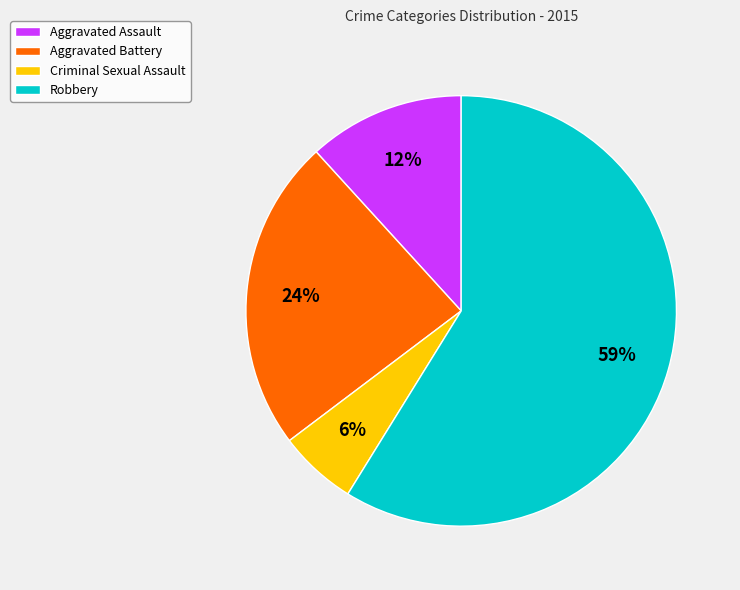

To the nearest percent, what is the difference between the Robbery and Aggravated Assault slice percentages?

47%